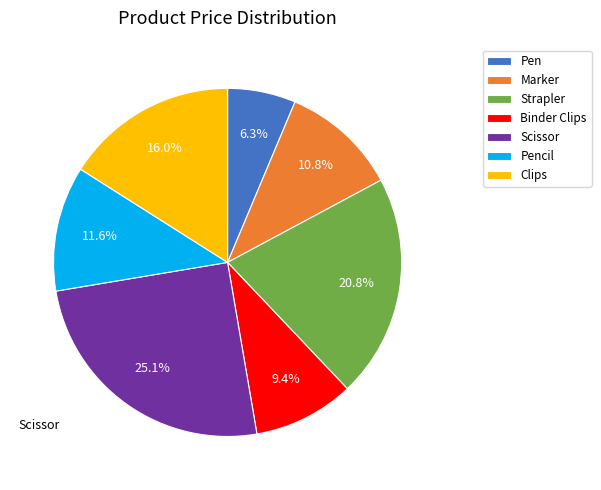

Does any single category account for the majority?

No